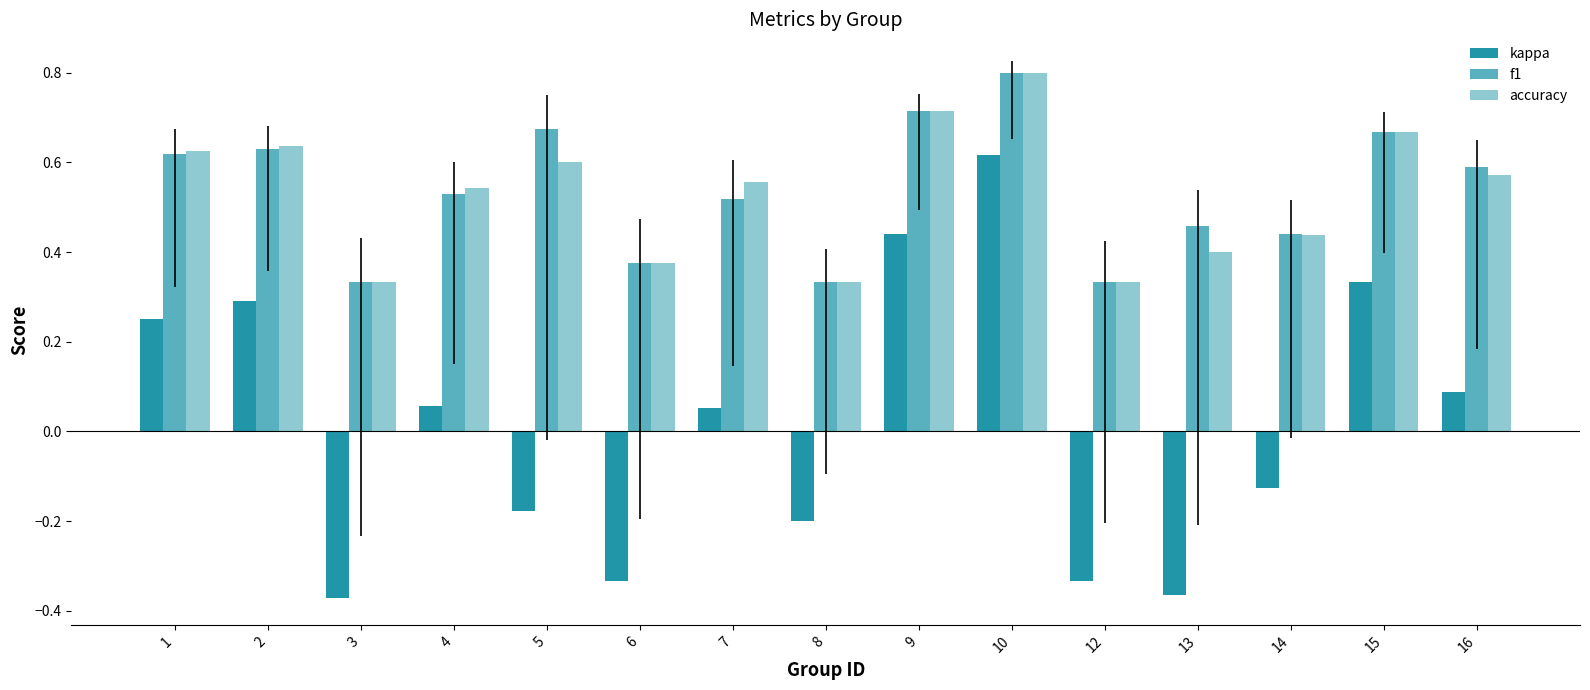

Does the chart contain any negative values?

Yes